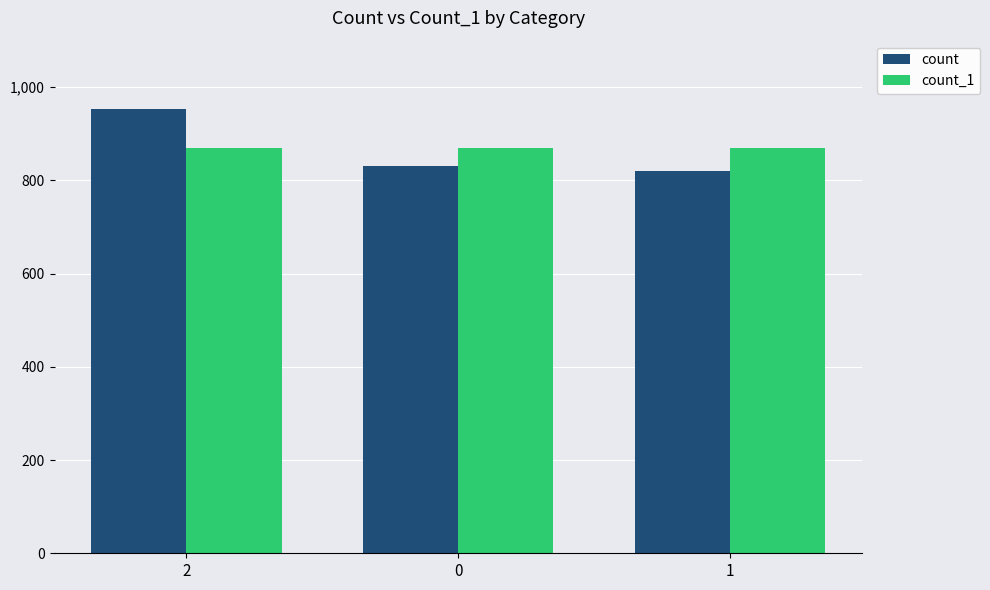

What is the value of the count bar at the 1st from the left?

954